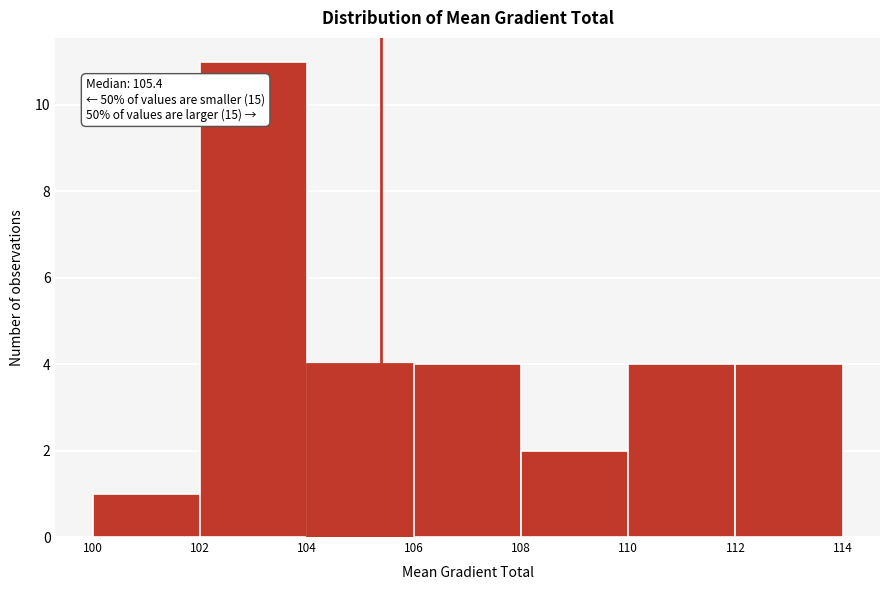

Which range on the x-axis has the tallest bar?

102 to 104